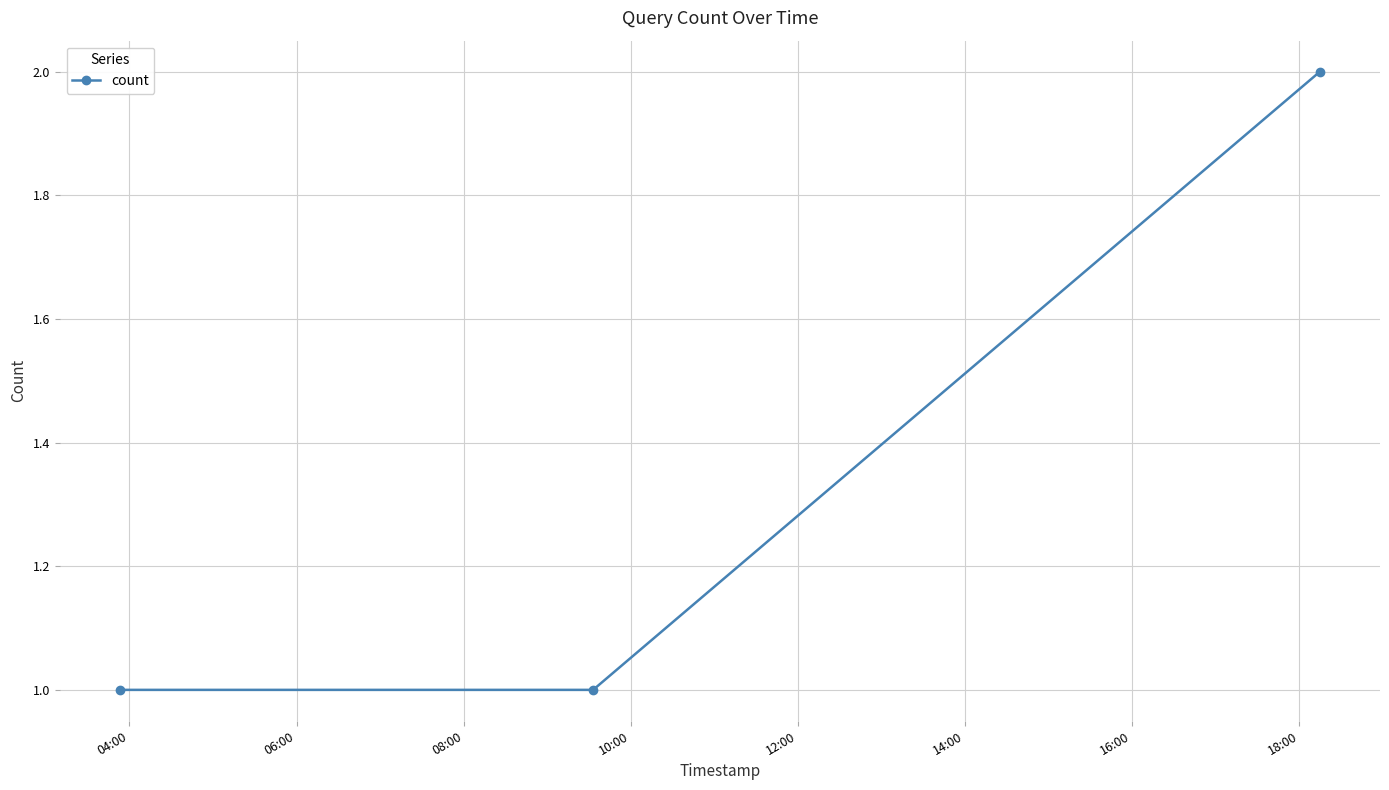

Reading right to left, list all the values displayed in this chart.

2	1	1